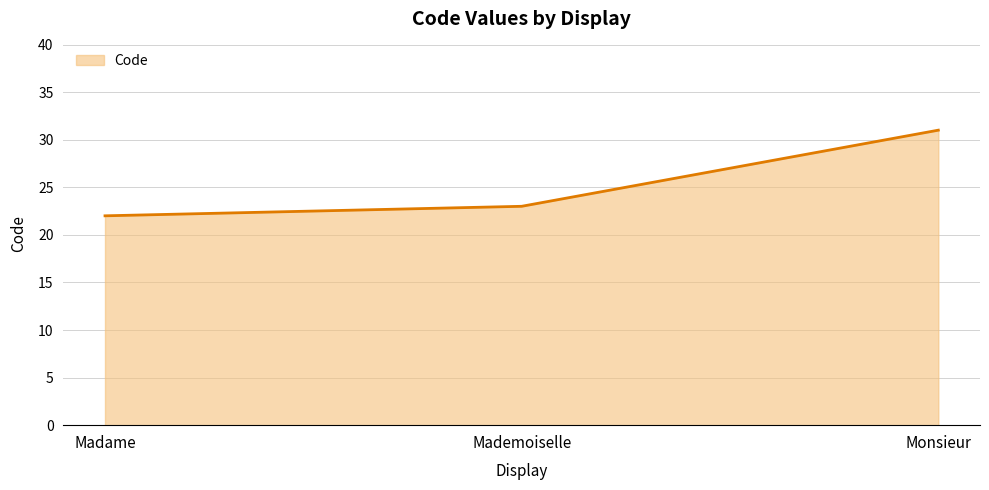

Rank the categories by value from lowest to highest.

Madame, Mademoiselle, Monsieur